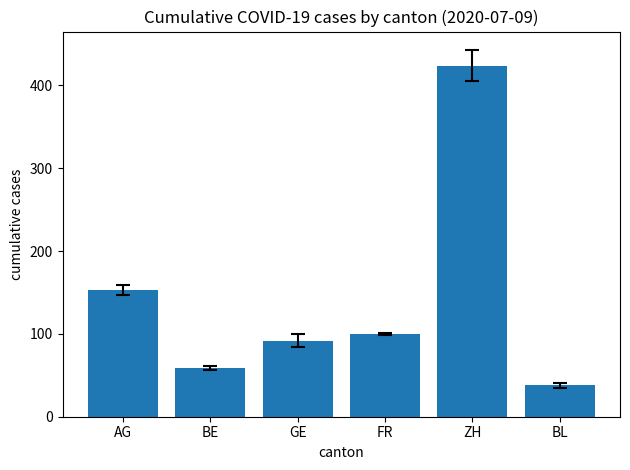

List the labels in order of value, smallest first.

BL, BE, GE, FR, AG, ZH